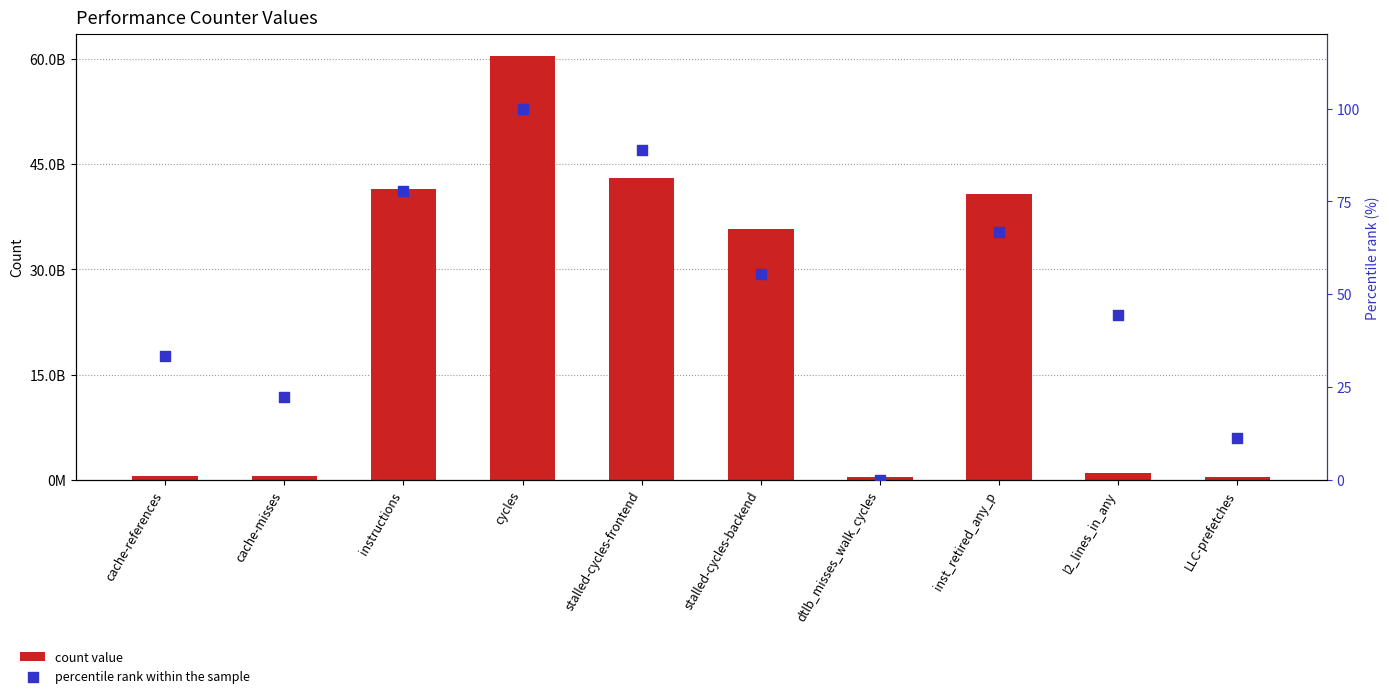

What are all the series names shown in the legend?

count value, percentile rank within the sample